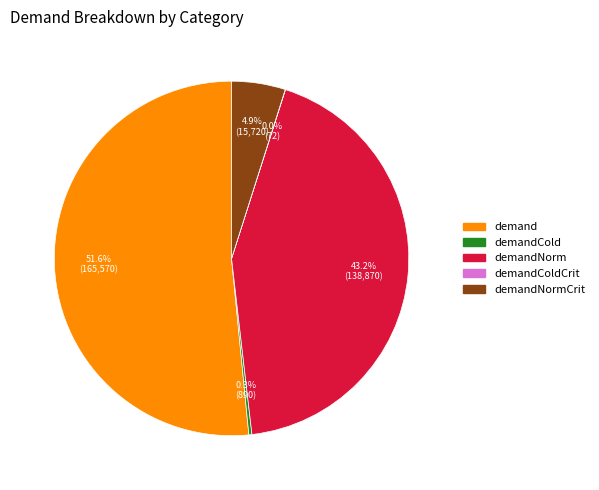

Is there a majority slice in this chart?

Yes